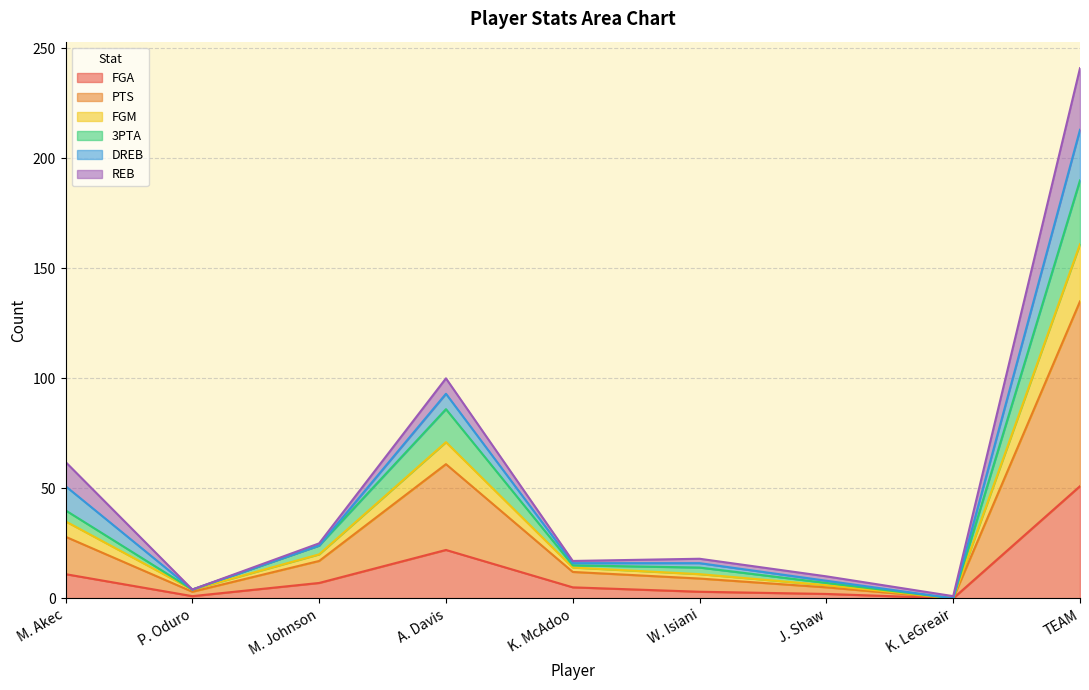

What are all the series names shown in the legend?

FGA, PTS, FGM, 3PTA, DREB, REB